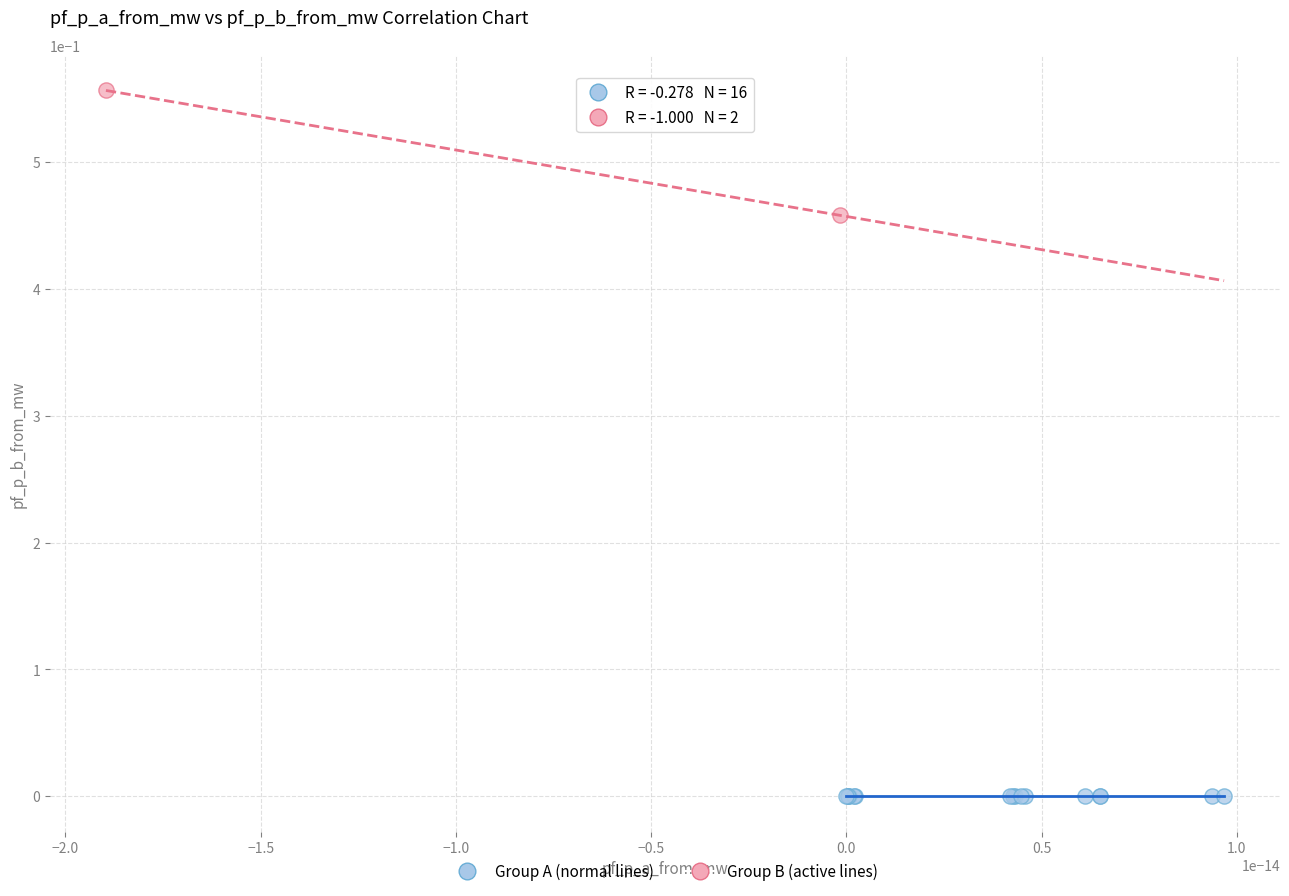

Which series reaches the minimum Y coordinate?

Group A (normal lines)